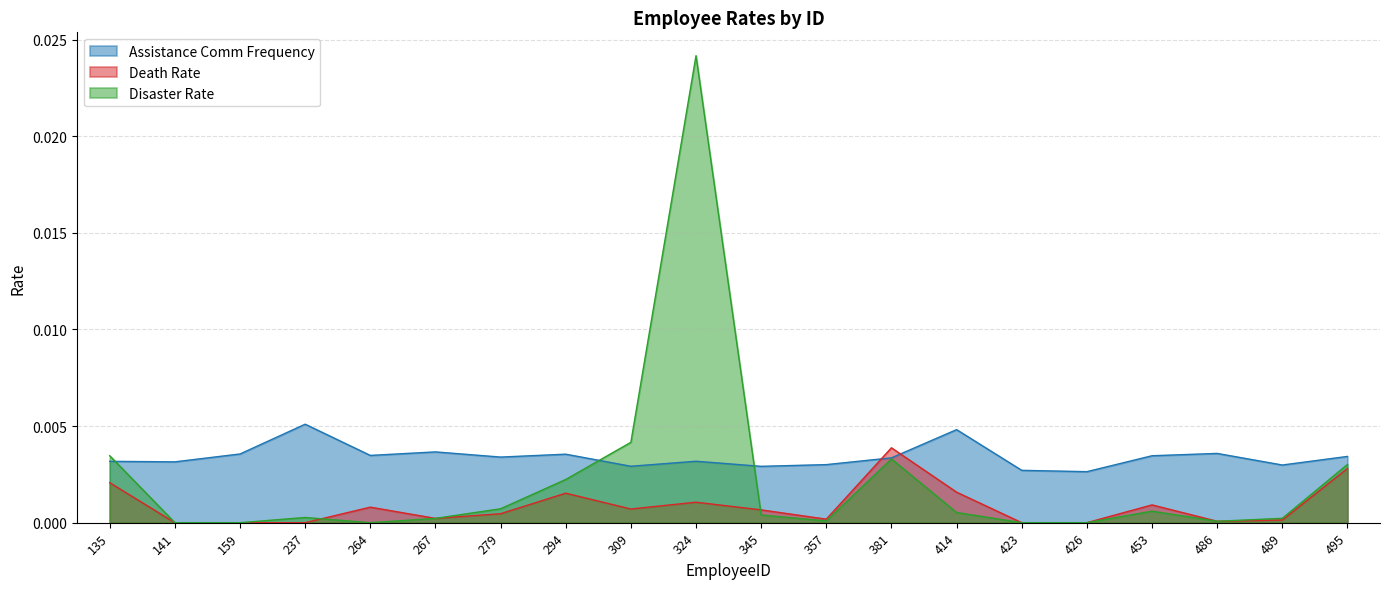

Is it true that Disaster Rate equals 0.0 at 159?

True